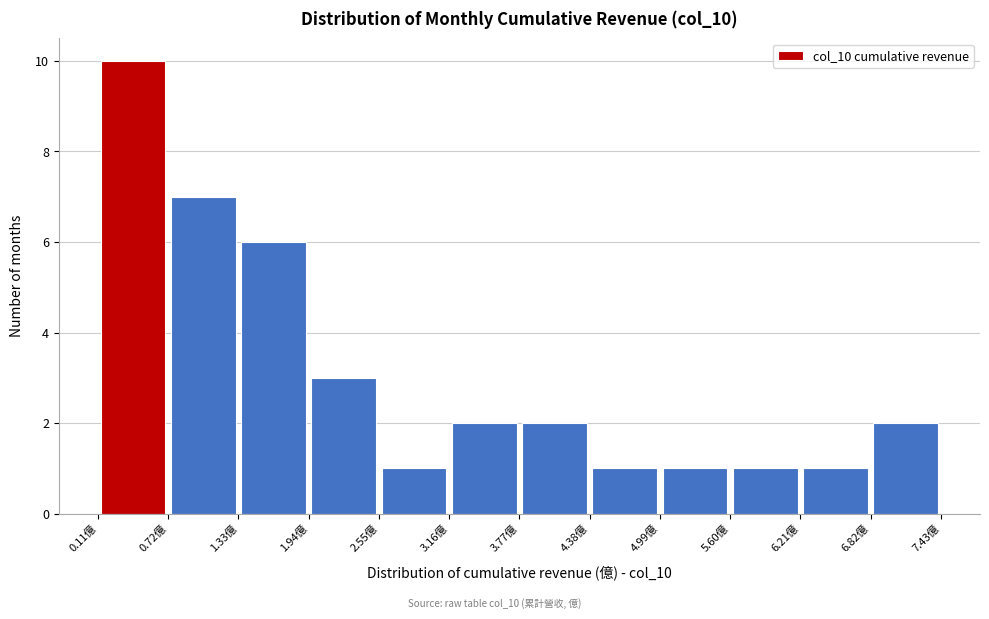

Reading left to right, transcribe this chart: for each bar, give the range it covers on the x-axis and its height. Neither the bar edges nor the heights are printed on the chart, so give them approximately, as read against the axes.

0.1 to 0.7: 10
0.7 to 1.3: 7
1.3 to 1.9: 6
1.9 to 2.6: 3
2.6 to 3.2: 1
3.2 to 3.8: 2
3.8 to 4.4: 2
4.4 to 5.0: 1
5.0 to 5.6: 1
5.6 to 6.2: 1
6.2 to 6.8: 1
6.8 to 7.4: 2